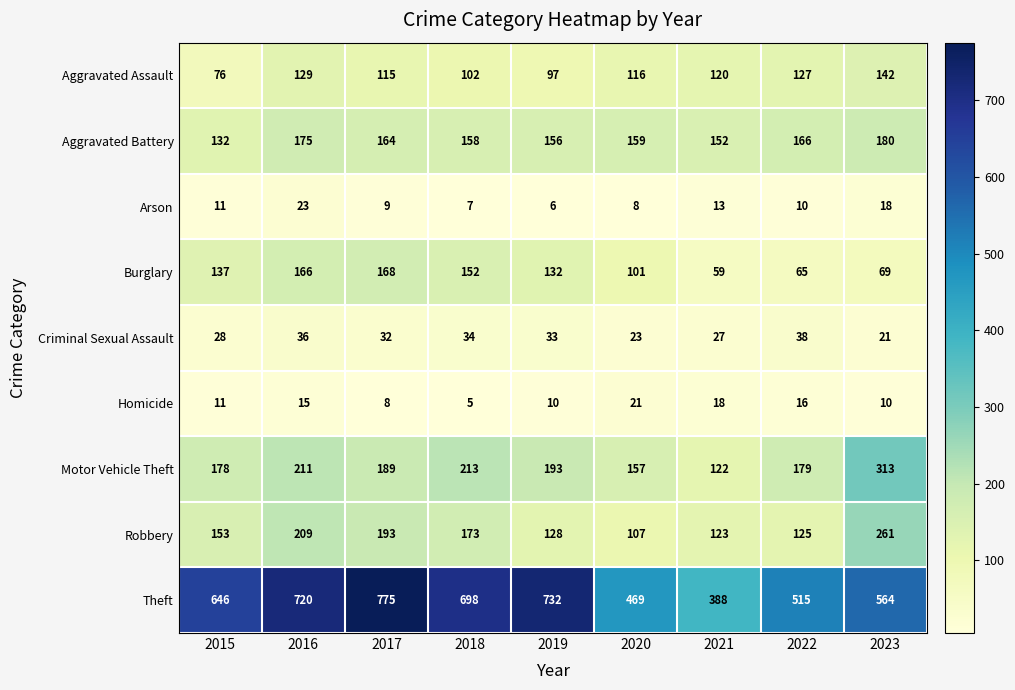

What is the sum of the Arson values at 2020 and 2017?

17